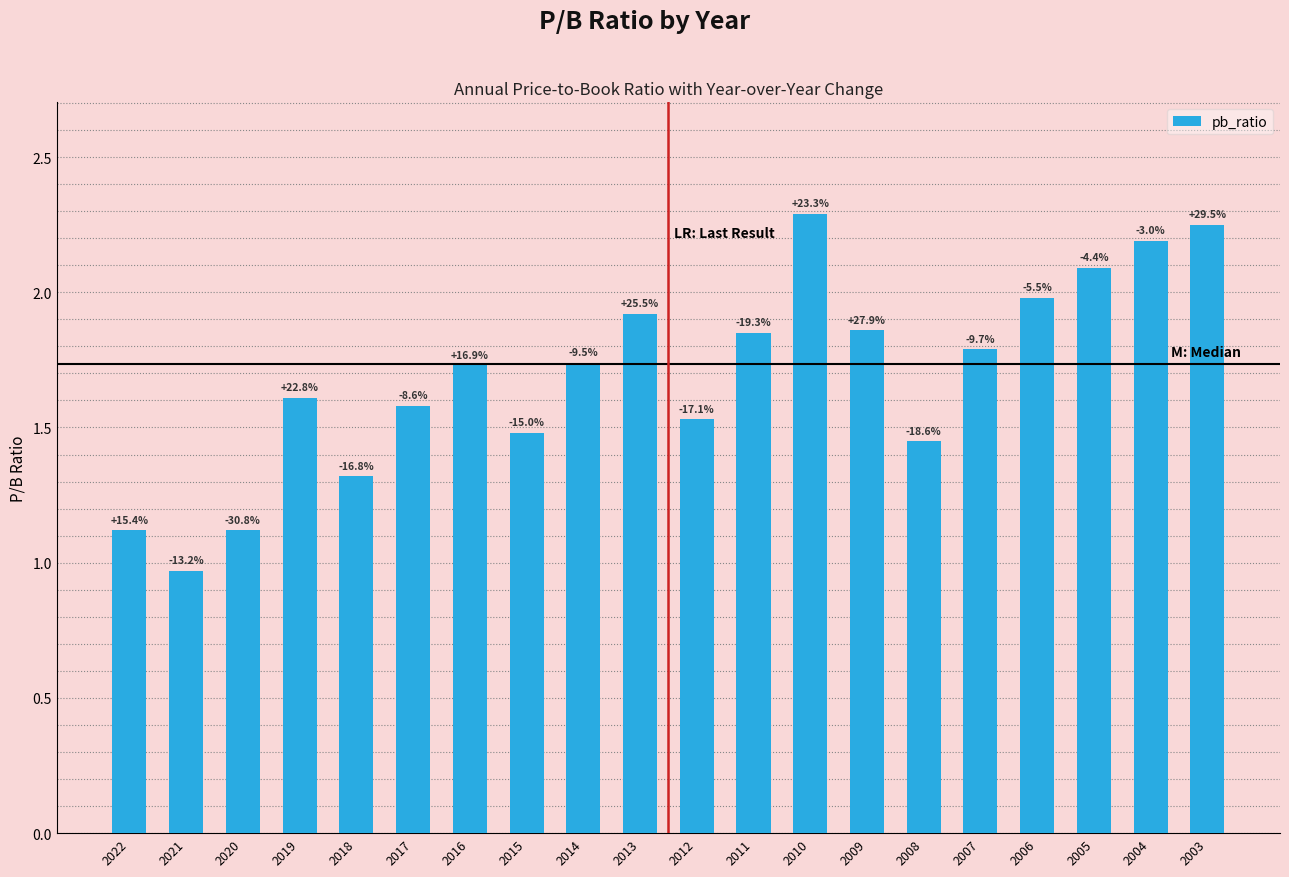

Are the bars grouped side by side (vs. stacked)?

No